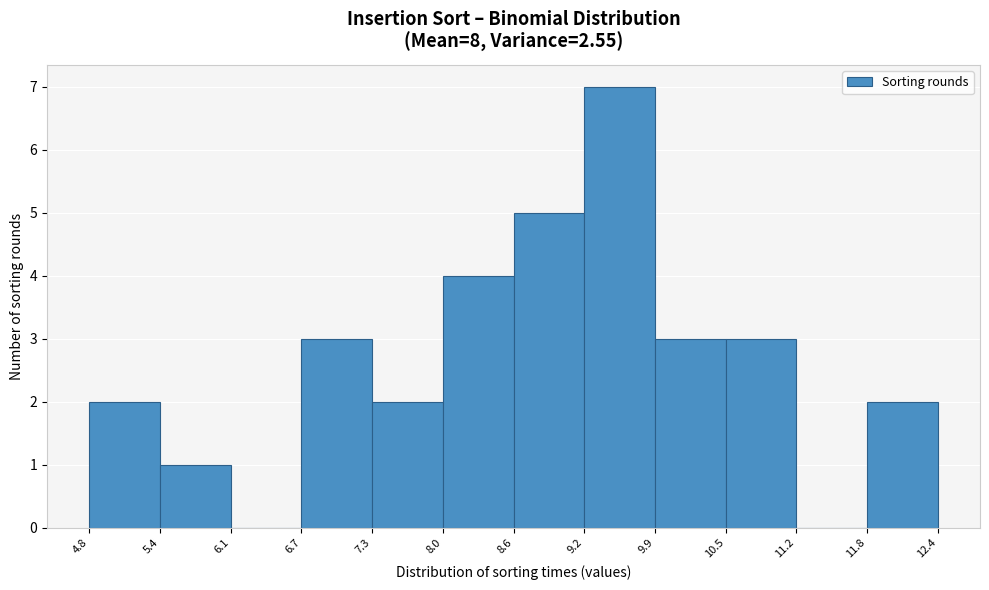

Over which range of the x-axis is the bar tallest?

9.2 to 9.9